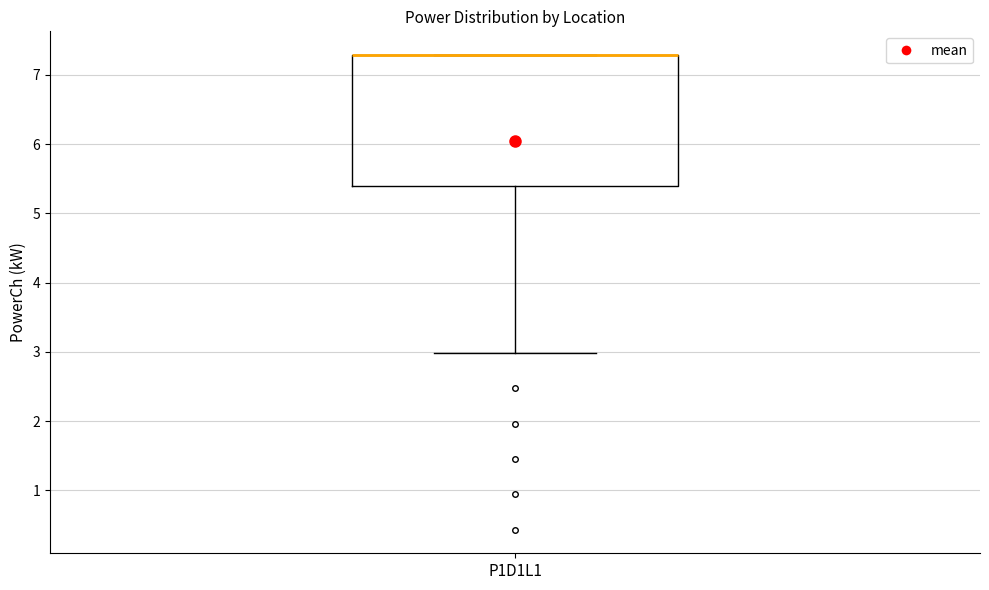

Read this box plot against the y-axis: the position of the median line, the range covered by the box, and the ends of both whiskers. The values are not printed on the chart, so give them approximately, as read against the axis.

median 7.3 (drawn on the box's upper edge), box 5.4 to 7.3, whiskers 3.0 to 7.3